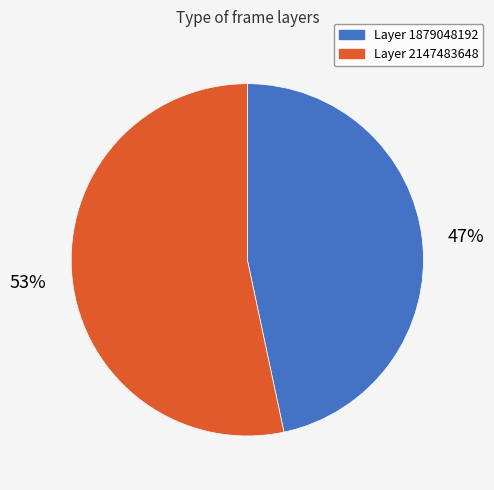

Count the number of slices in the pie.

2